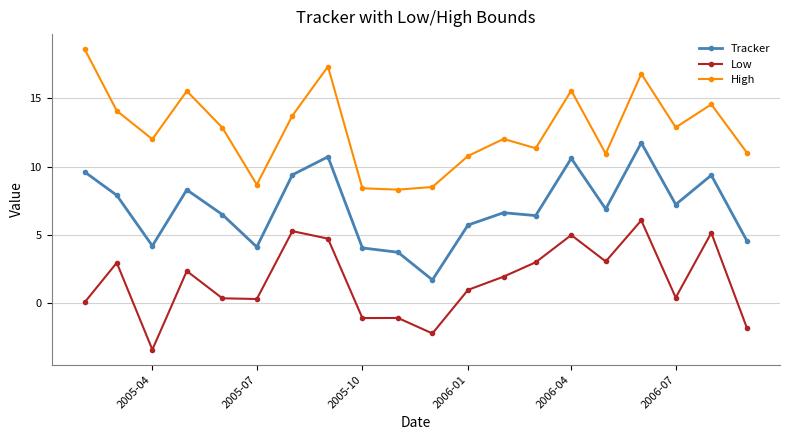

True or false: High and Low cross at least once.

False